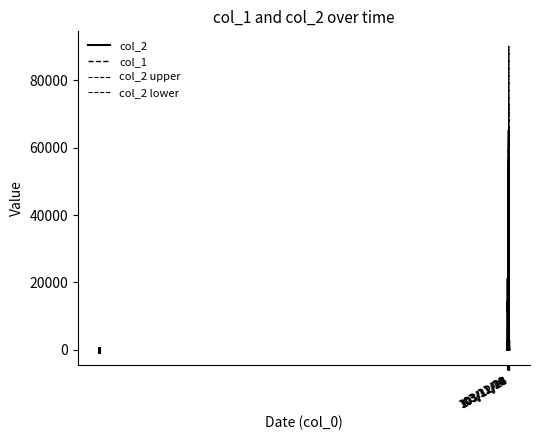

How many lines are shown in the chart?

4